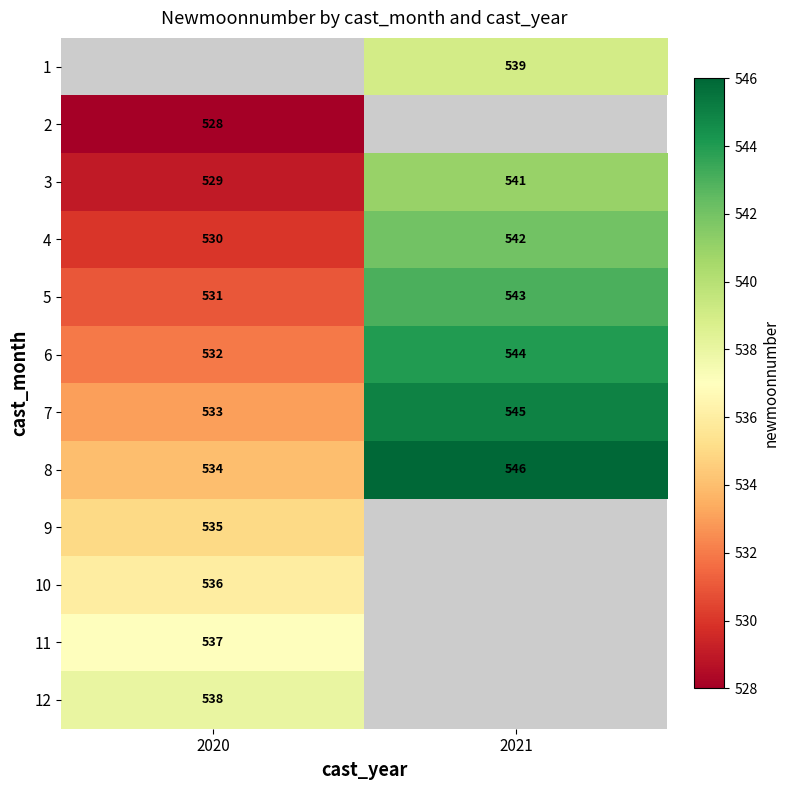

Which category has the lowest value across all series?

2020